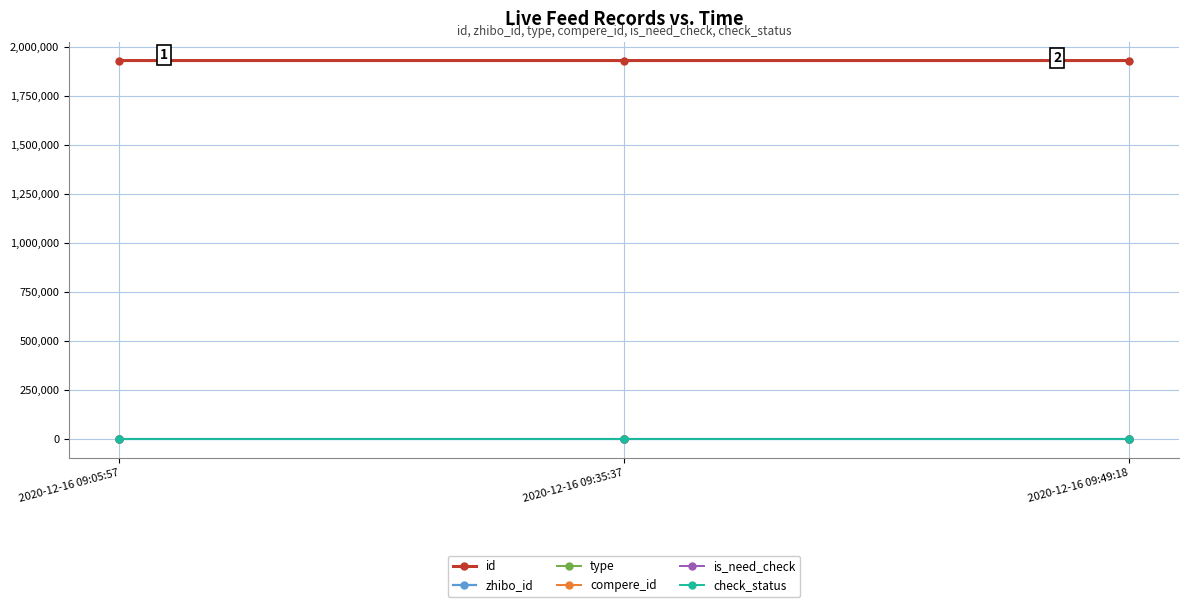

The value of zhibo_id at 2020-12-16 09:05:57 is 104. True or false?

False